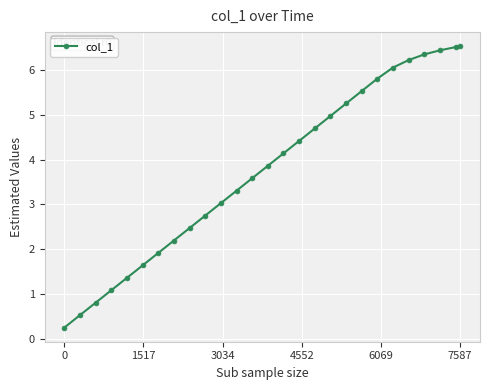

What is the sum of all values?

101.8